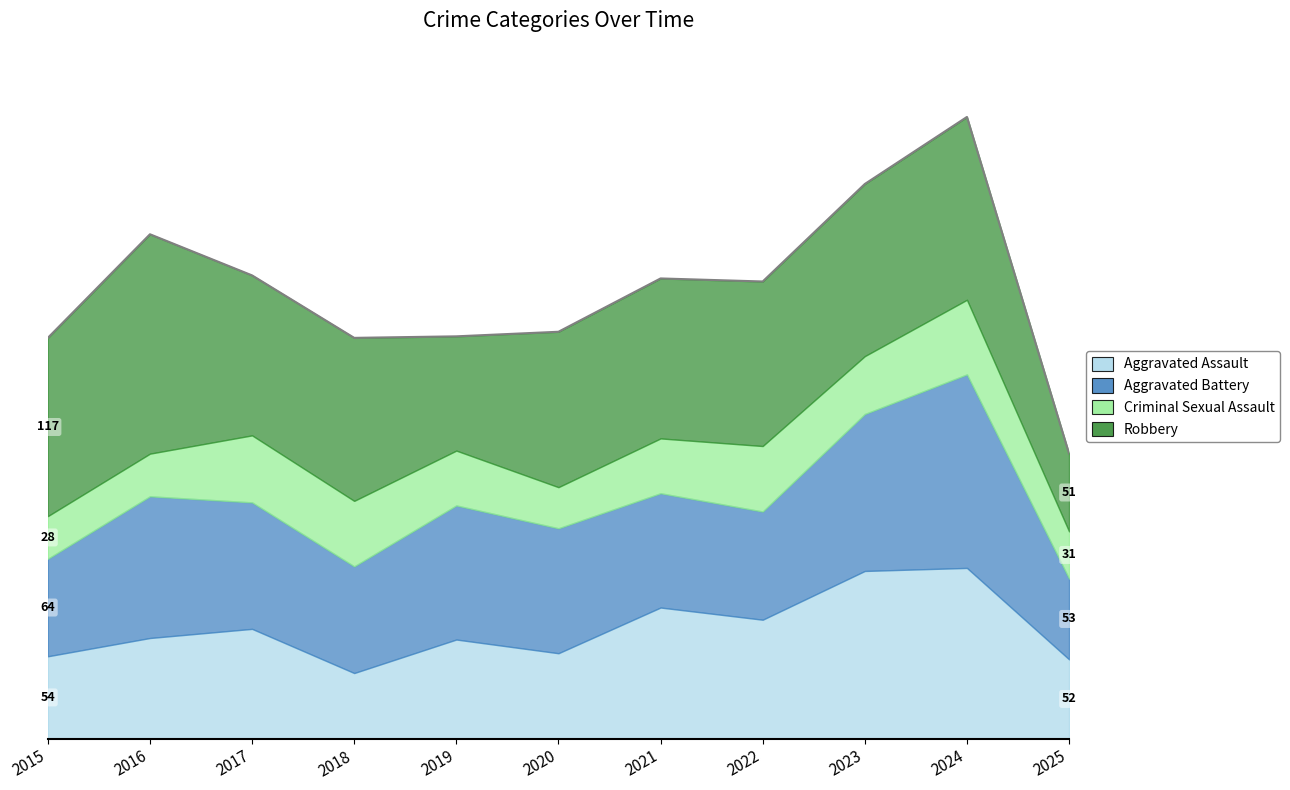

What is the minimum value shown in the chart?

27